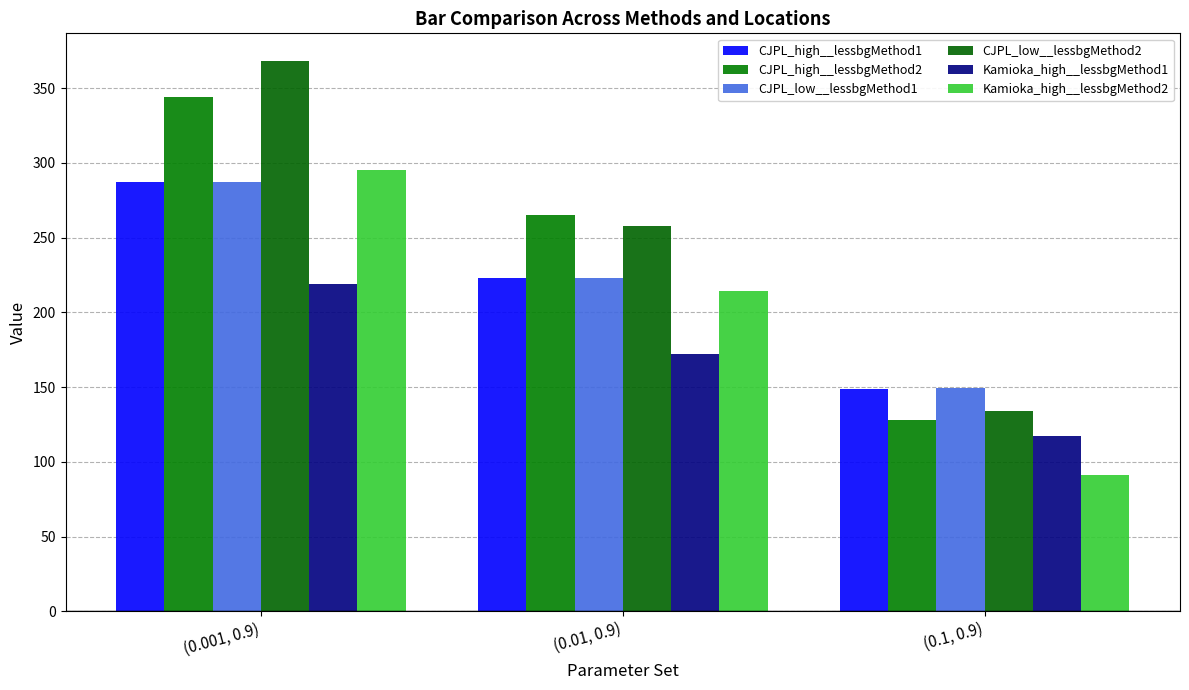

How many data points in CJPL_high__lessbgMethod1 are less than 223?

1